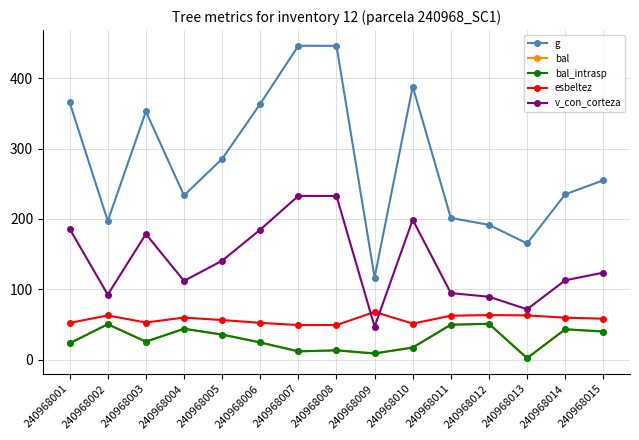

Which series has the largest range (max minus min)?

g